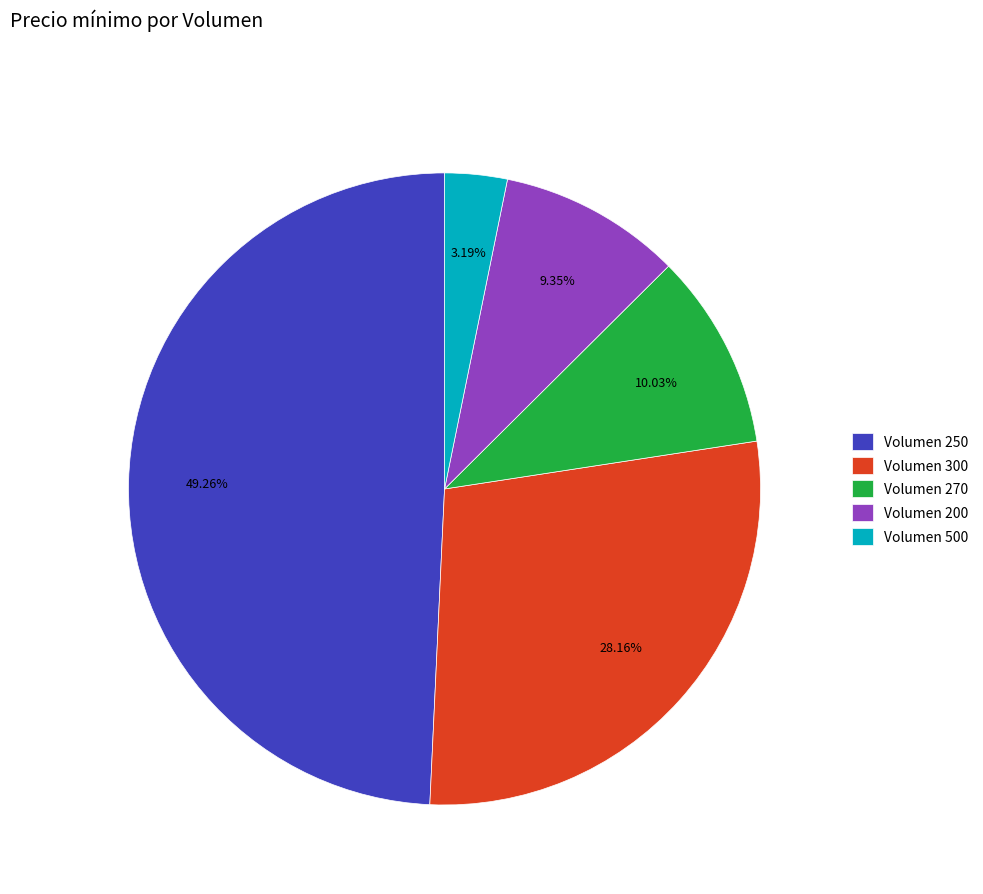

To the nearest percent, what is the difference between the largest and smallest slice percentages?

46%